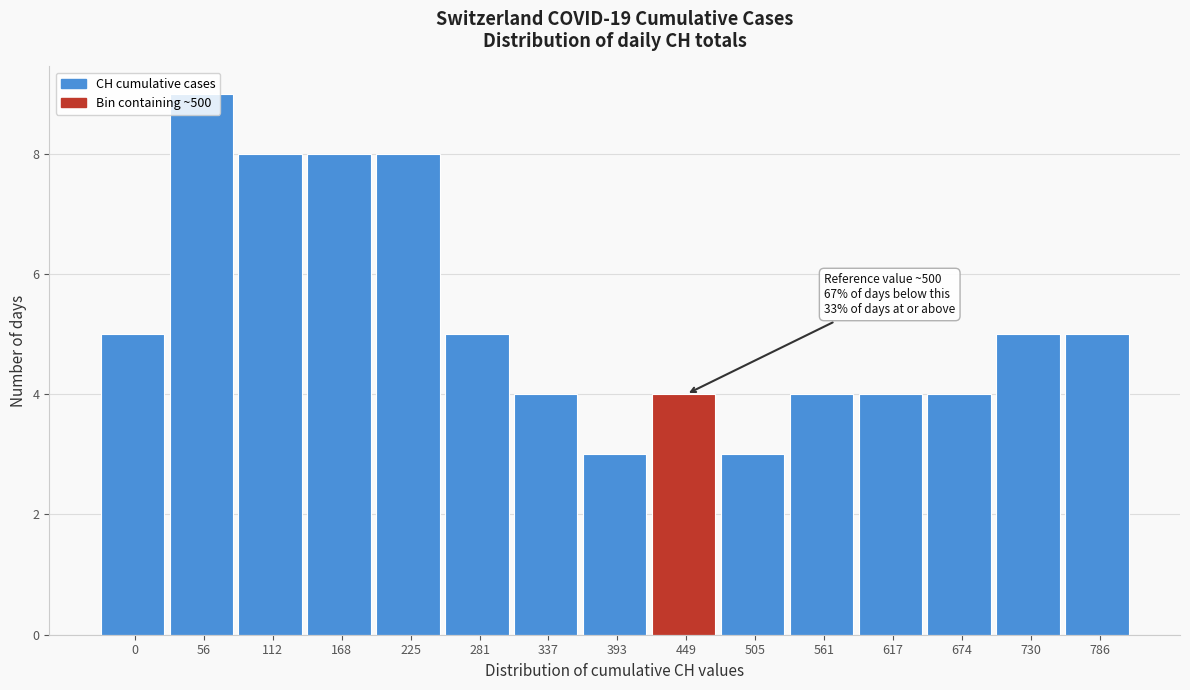

What is the minimum value shown in the chart?

3